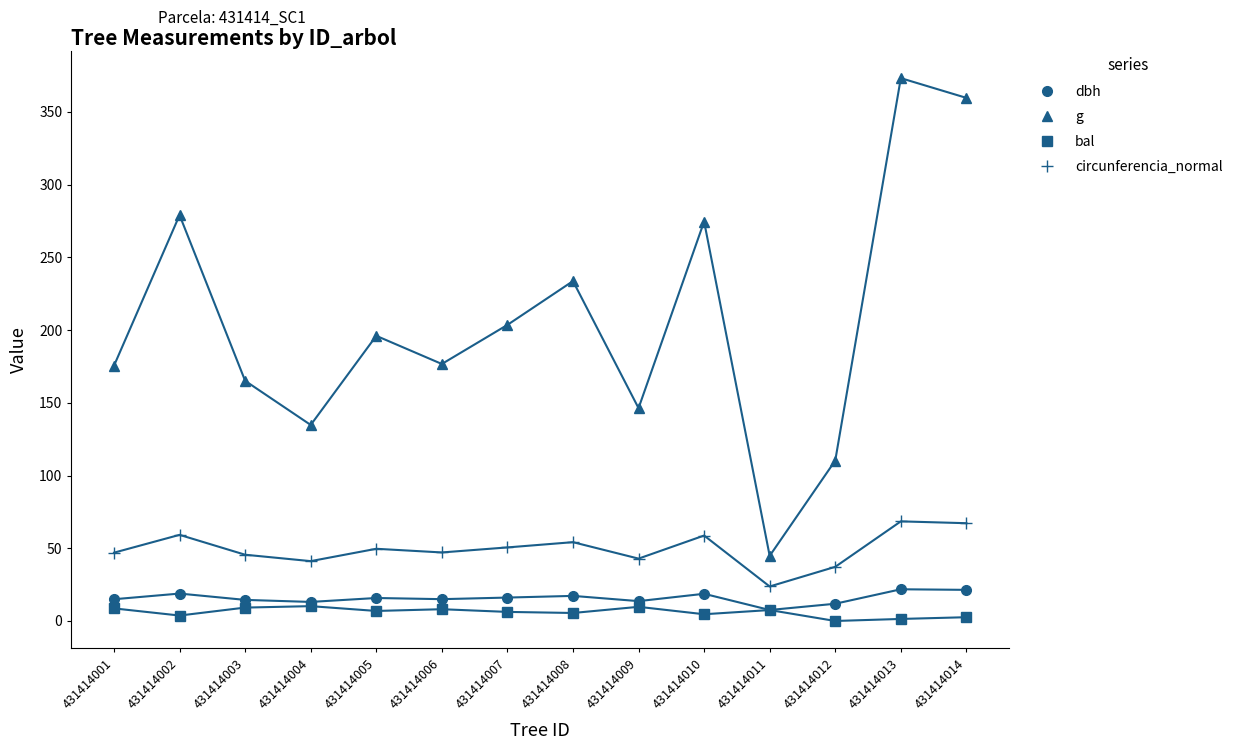

At which category does dbh reach its first local peak?

431414002